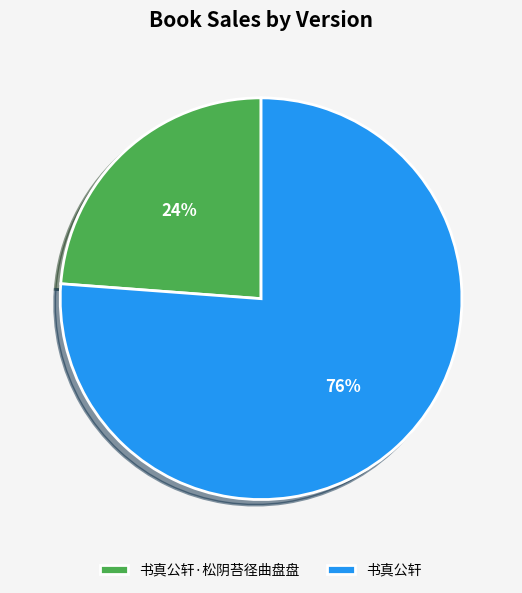

Does 书真公轩 represent more than half of the total?

Yes